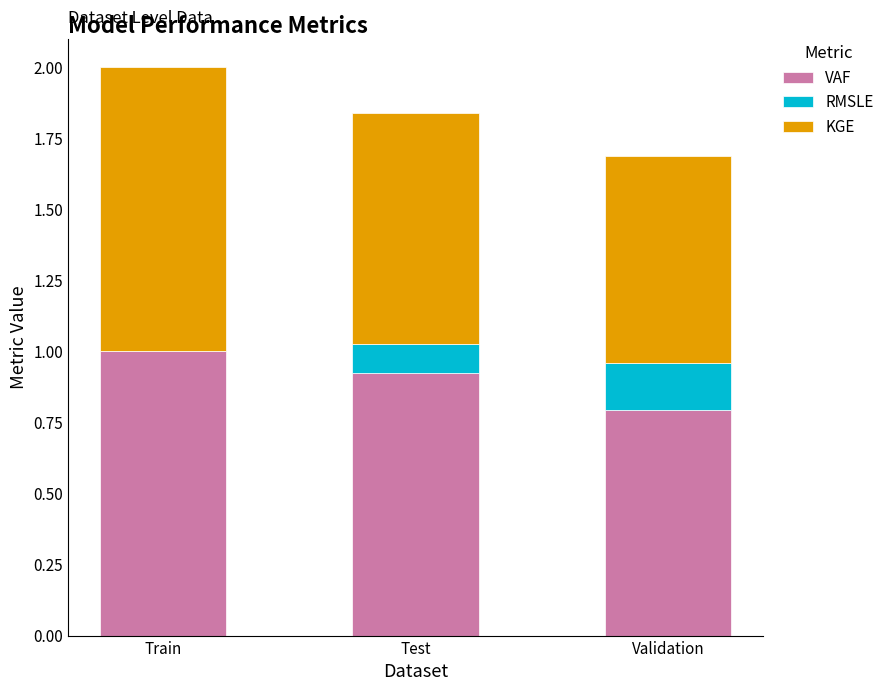

At which label does VAF reach its peak?

Train